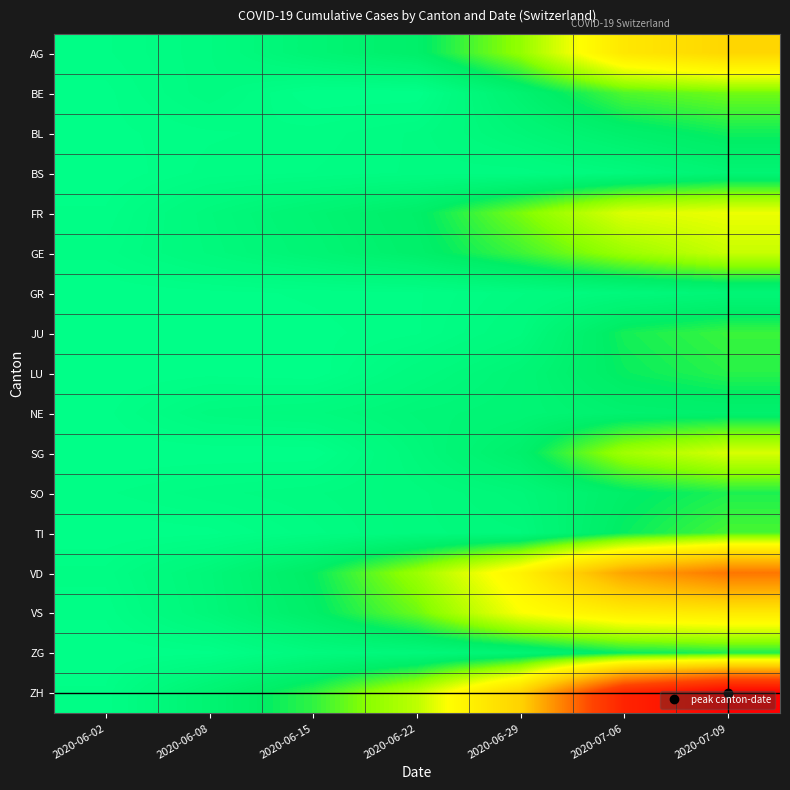

Which has a higher value, 2020-06-08 or 2020-06-02?

2020-06-08